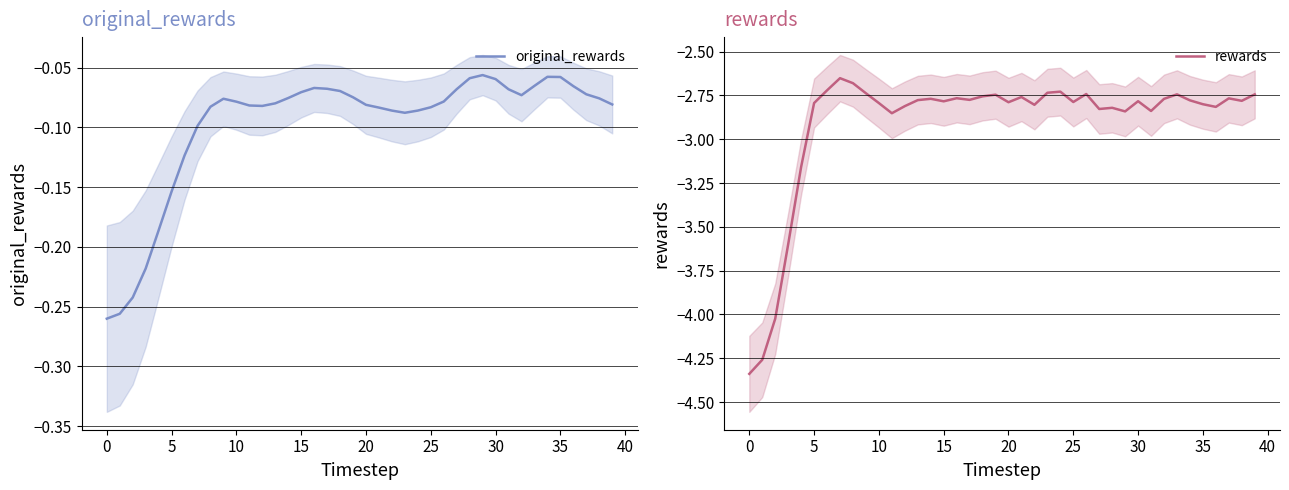

What are all the series names shown in the legend?

original_rewards, rewards